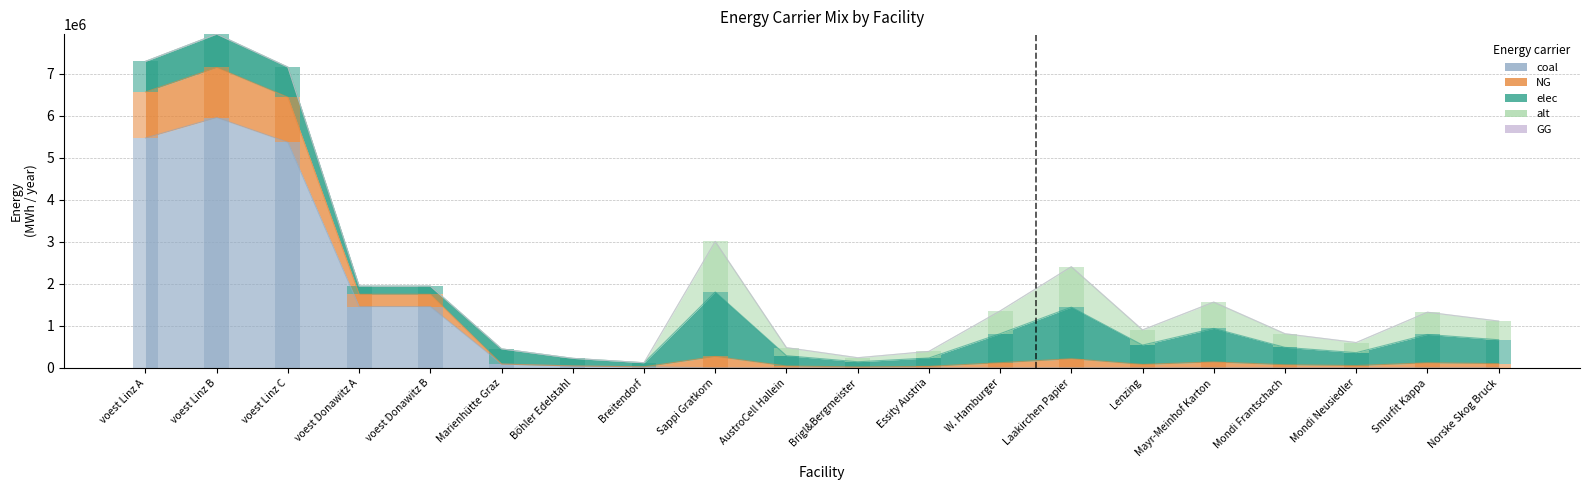

What is the value of the elec bar at the 5th from the left?

194393